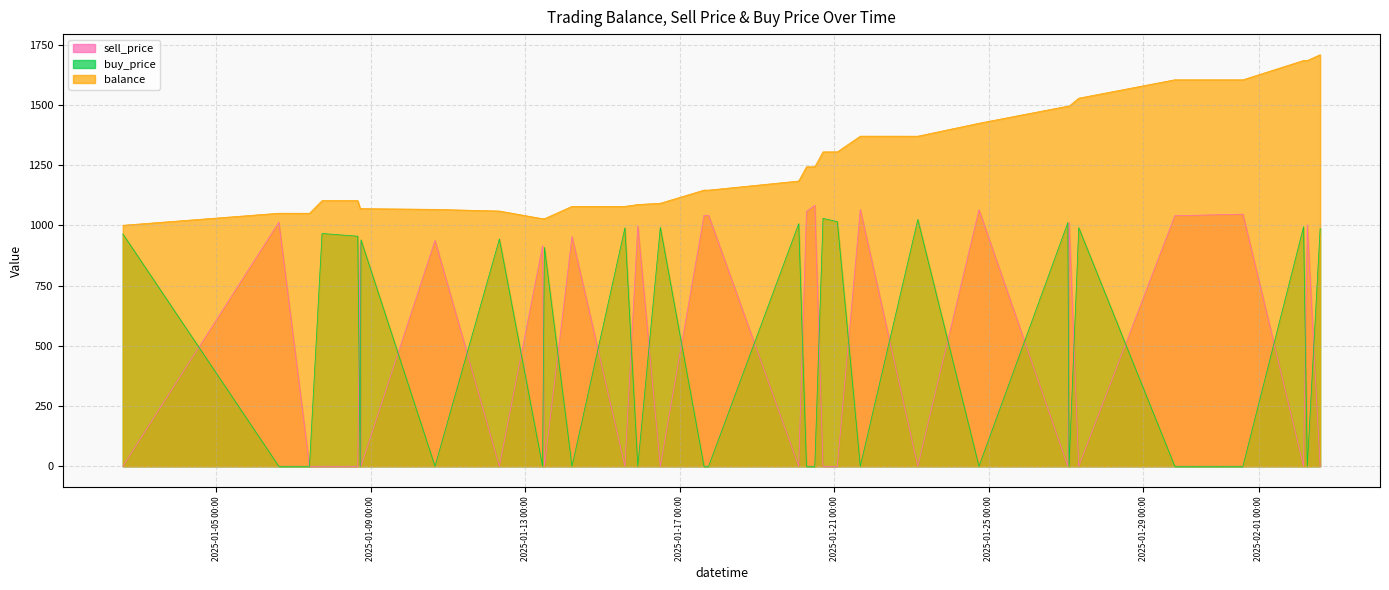

Rank the categories by sell_price value from lowest to highest.

2025-01-02 14:00:00, 2025-01-07 10:00:00, 2025-01-07 17:48:00, 2025-01-08 16:00:00, 2025-01-08 18:00:00, 2025-01-12 08:00:00, 2025-01-12 08:00:00, 2025-01-13 12:00:00, 2025-01-15 14:00:00, 2025-01-16 12:00:00, 2025-01-16 12:00:00, 2025-01-20 02:00:00, 2025-01-20 02:00:00, 2025-01-20 17:06:00, 2025-01-21 02:00:00, 2025-01-23 04:00:00, 2025-01-27 01:14:00, 2025-01-27 08:00:00, 2025-01-27 08:00:00, 2025-02-02 03:41:00, 2025-02-02 14:00:00, 2025-01-13 10:49:00, 2025-01-08 17:31:00, 2025-01-10 16:00:00, 2025-01-10 16:00:00, 2025-01-14 05:07:00, 2025-01-15 22:00:00, 2025-01-15 22:00:00, 2025-02-02 06:00:00, 2025-01-27 02:00:00, 2025-01-06 14:57:00, 2025-01-29 19:40:00, 2025-01-17 15:09:00, 2025-01-17 18:00:00, 2025-01-31 14:00:00, 2025-01-20 06:48:00, 2025-01-24 18:00:00, 2025-01-24 18:00:00, 2025-01-21 16:15:00, 2025-01-20 12:00:00